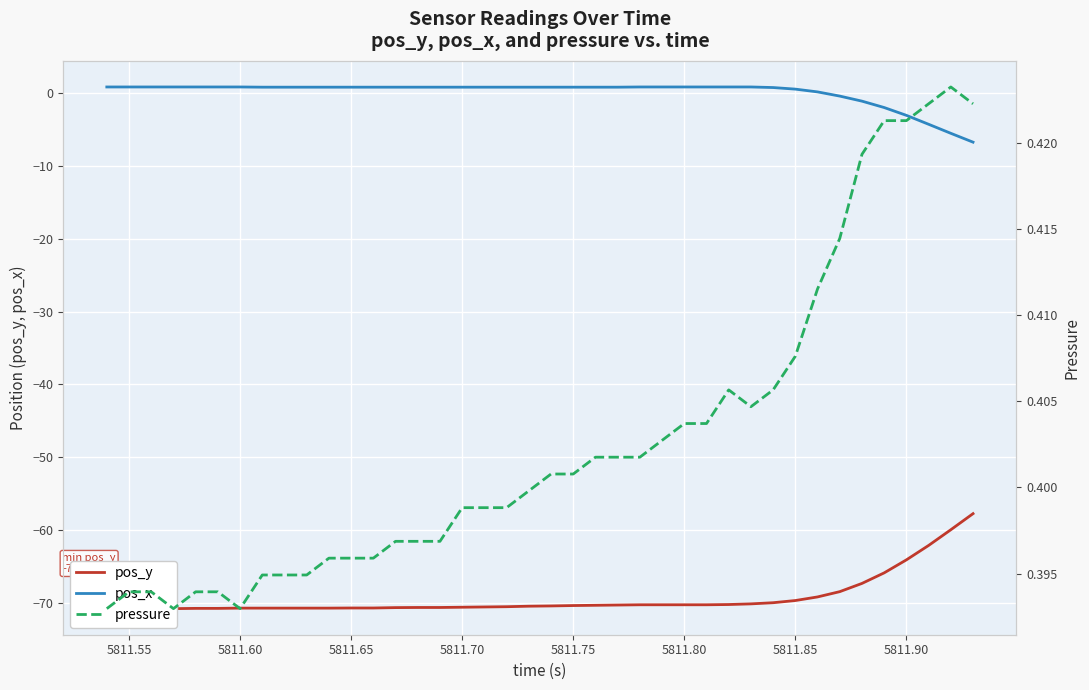

What is the minimum value for pos_x?

-6.7